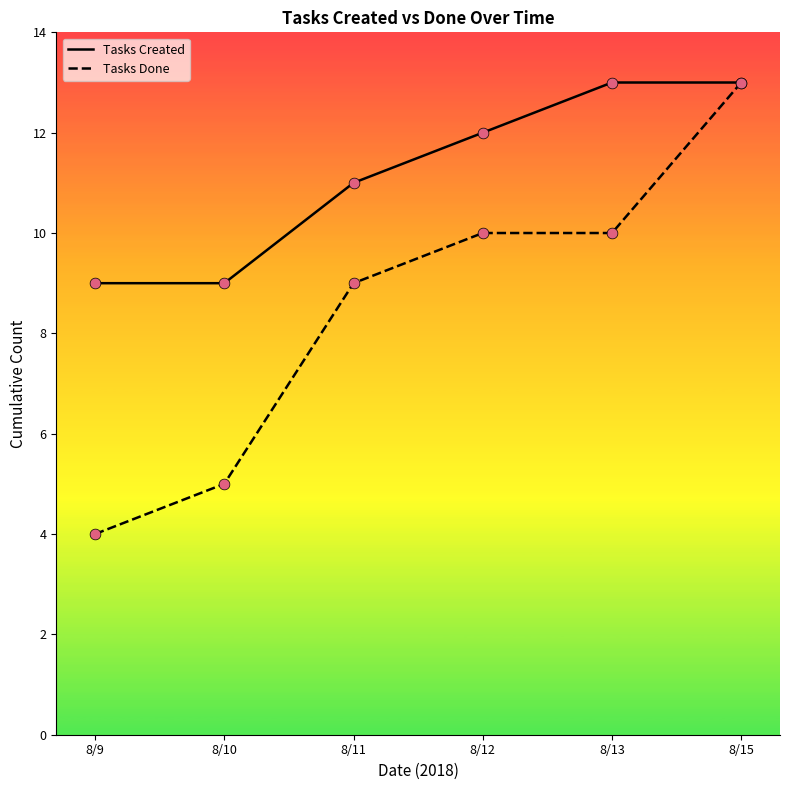

Is the value of Tasks Done at 8/13 greater than the value of Tasks Created at 8/15?

No